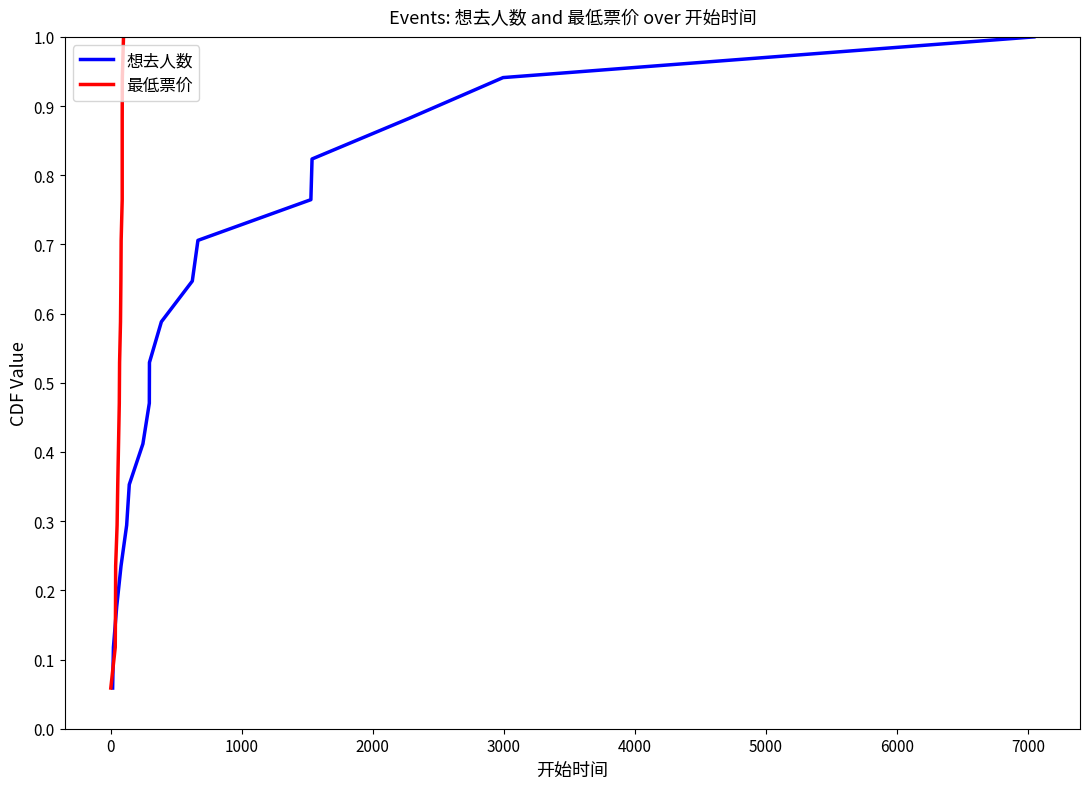

Which series has the widest spread of values?

想去人数